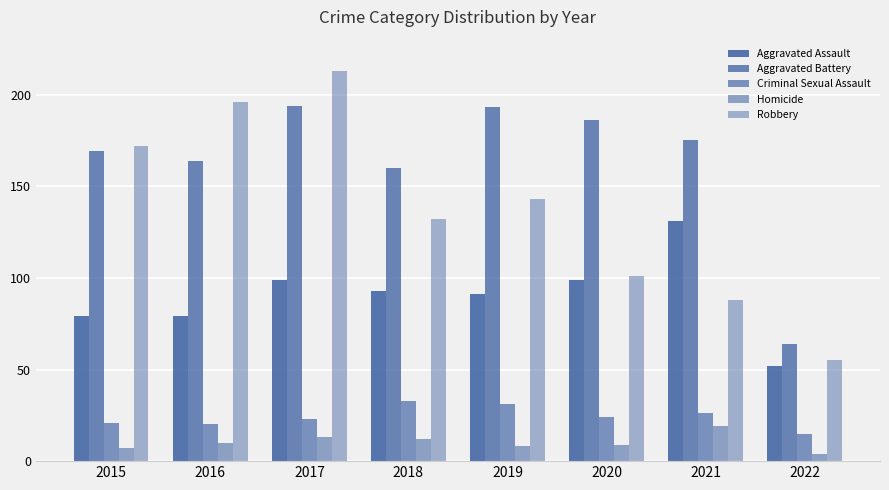

At 2020, list the series in order from largest to smallest.

Aggravated Battery, Robbery, Aggravated Assault, Criminal Sexual Assault, Homicide